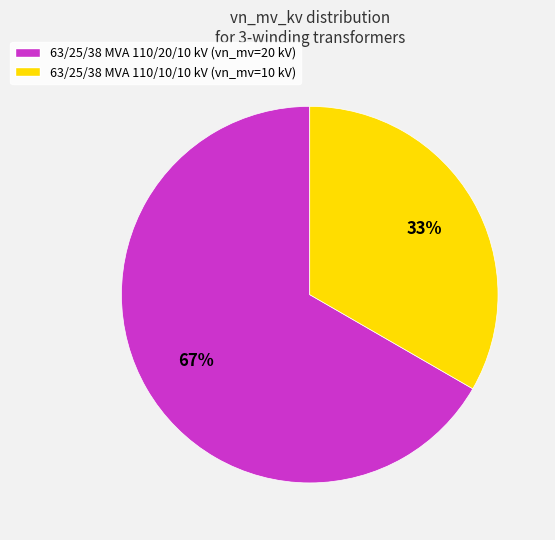

To the nearest percent, what is the combined percentage of 63/25/38 MVA 110/10/10 kV and 63/25/38 MVA 110/20/10 kV?

100%